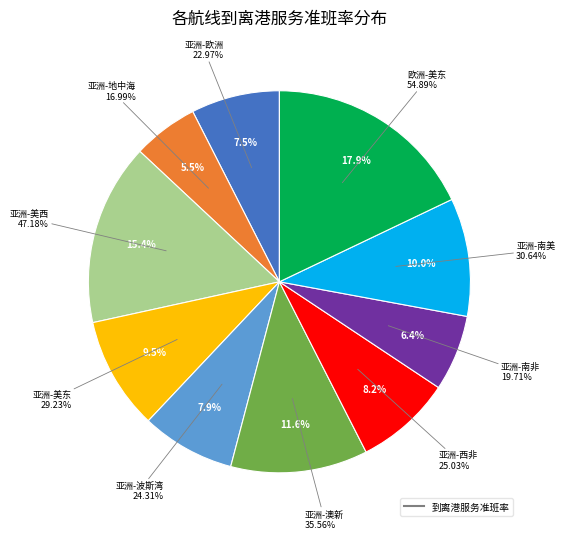

What portion of the pie excludes 亚洲-南非?

93.6%